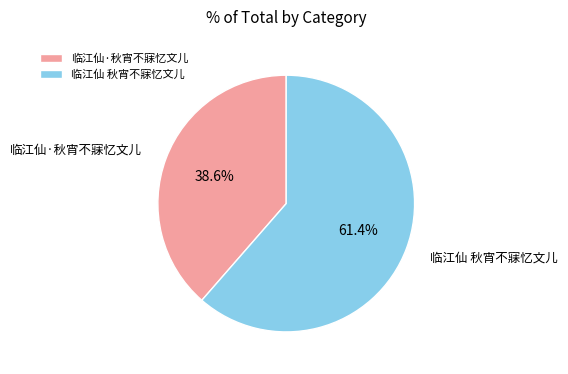

Is the sum of 临江仙·秋宵不寐忆文儿 and 临江仙 秋宵不寐忆文儿 greater than half?

Yes